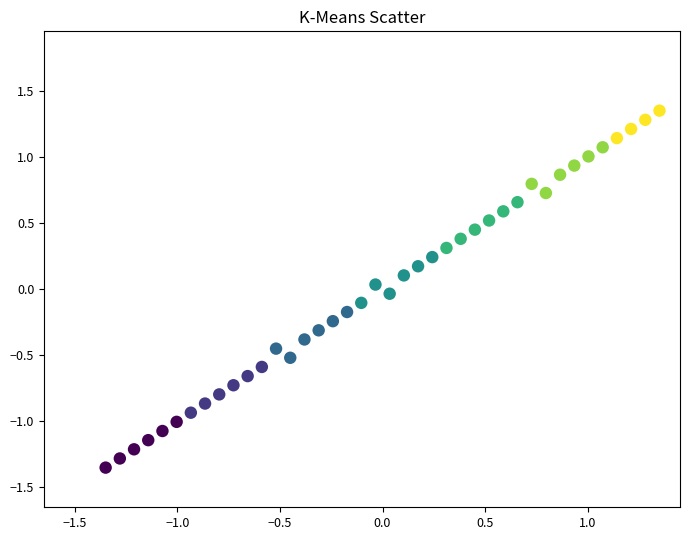

What is the range of Y values (max minus min)?

2.7